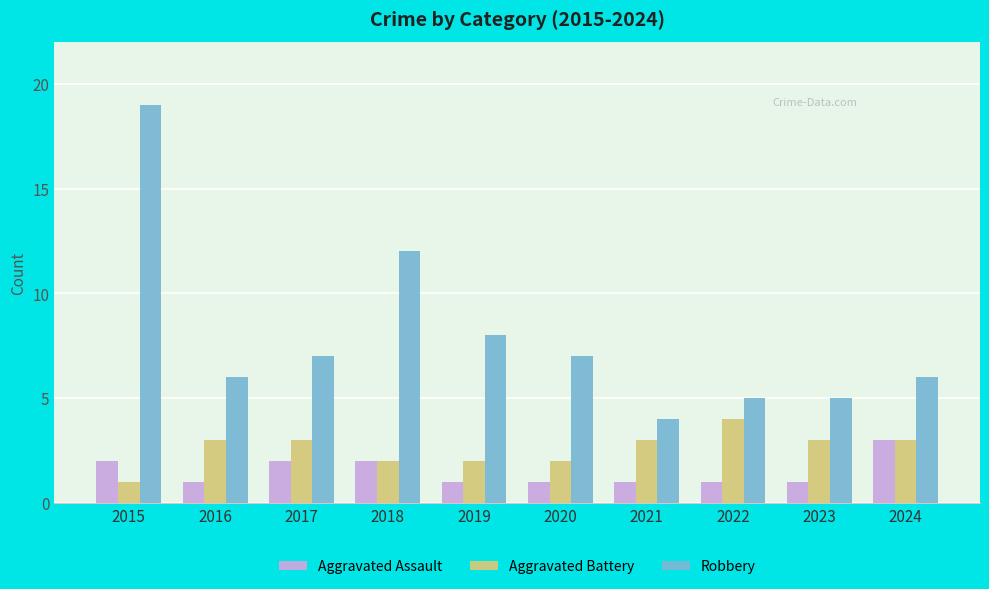

Is it true that Aggravated Battery equals 3 at 2018?

False